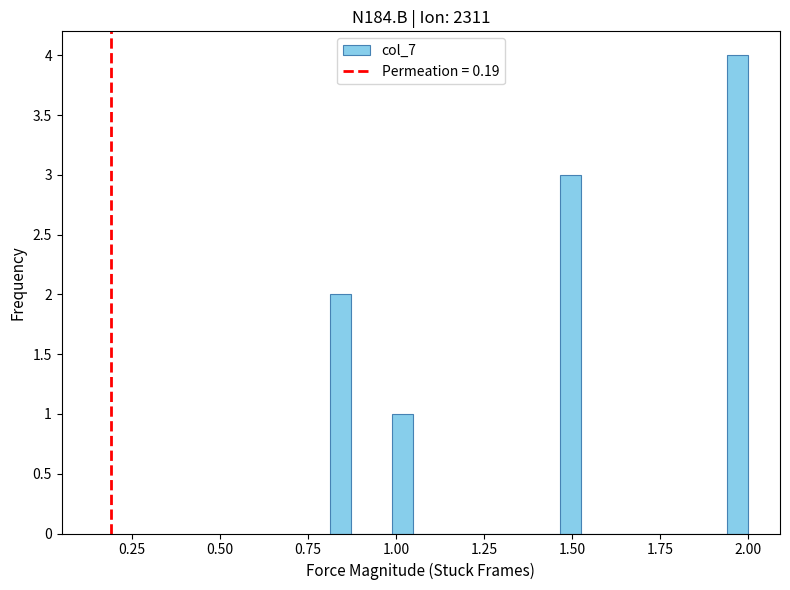

Read against the x-axis, roughly where is the centre of the tallest bar?

1.95